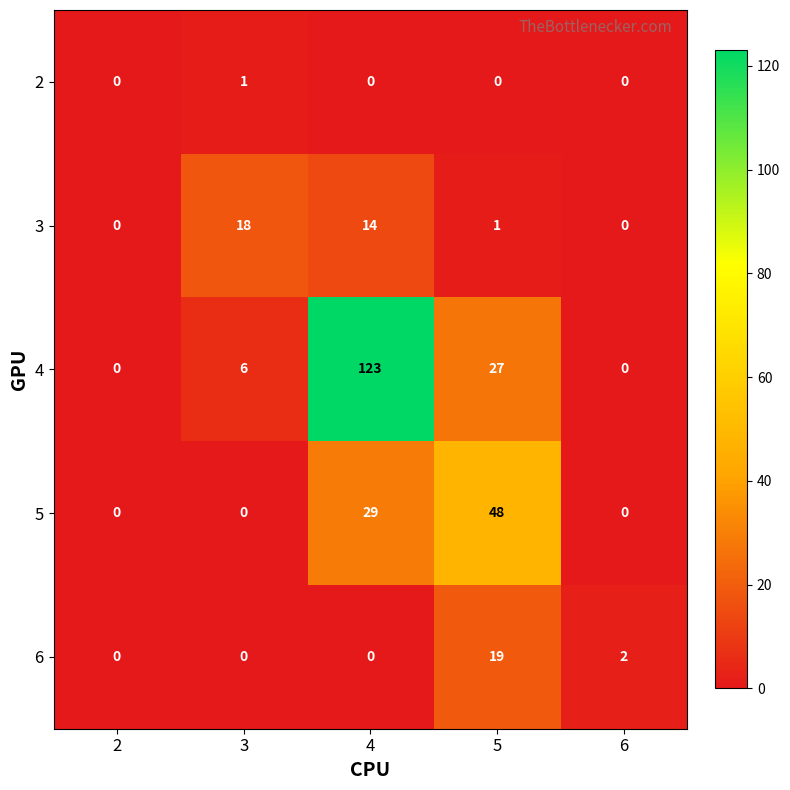

What is the difference between the highest and lowest values at 3?

18